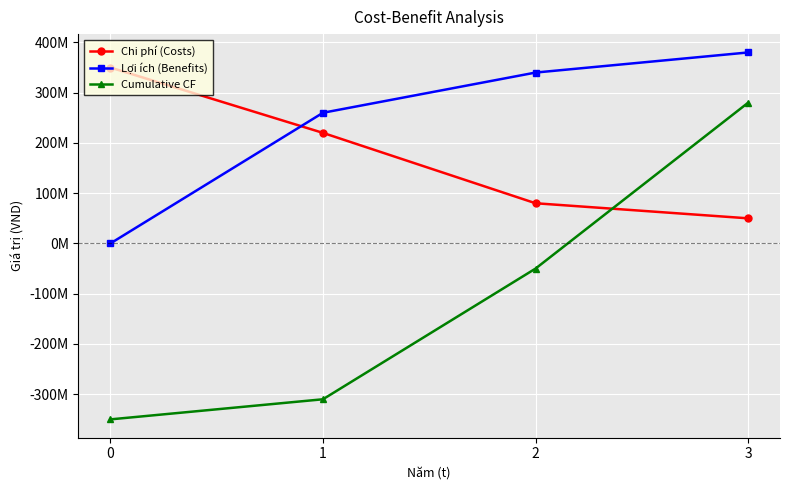

What is the smallest value displayed?

-350000000